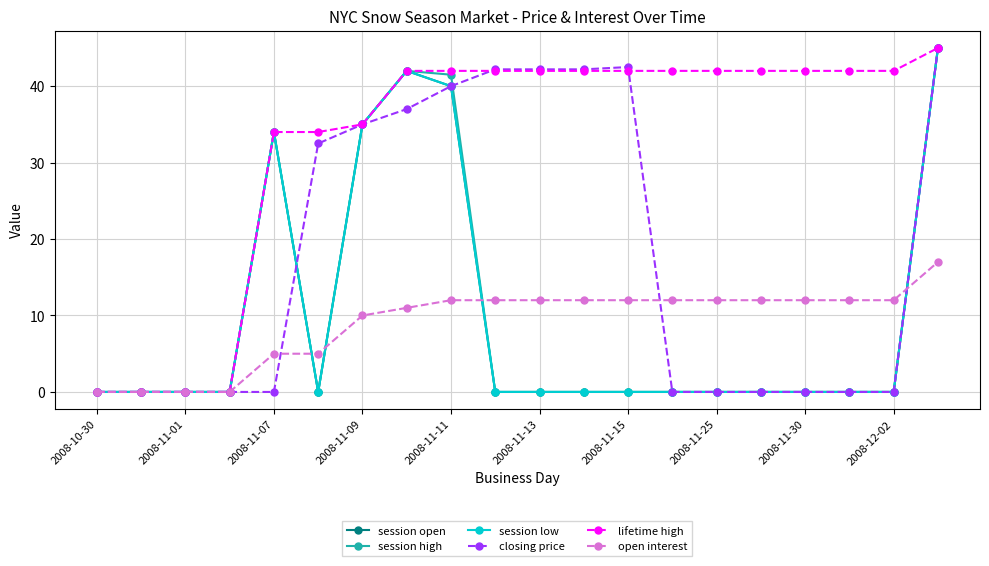

Does the chart have visible grid lines?

Yes